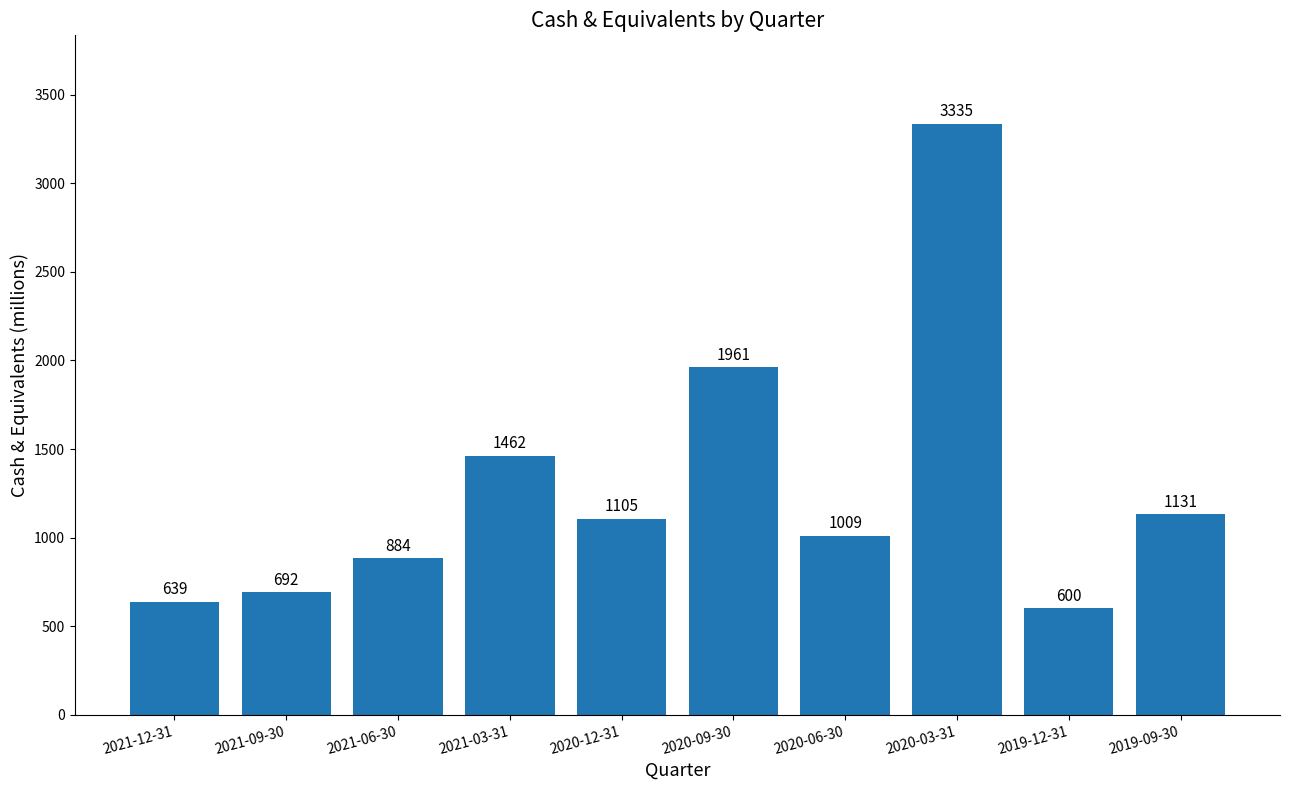

What is the sum of the values at 2020-03-31 and 2020-12-31?

4440